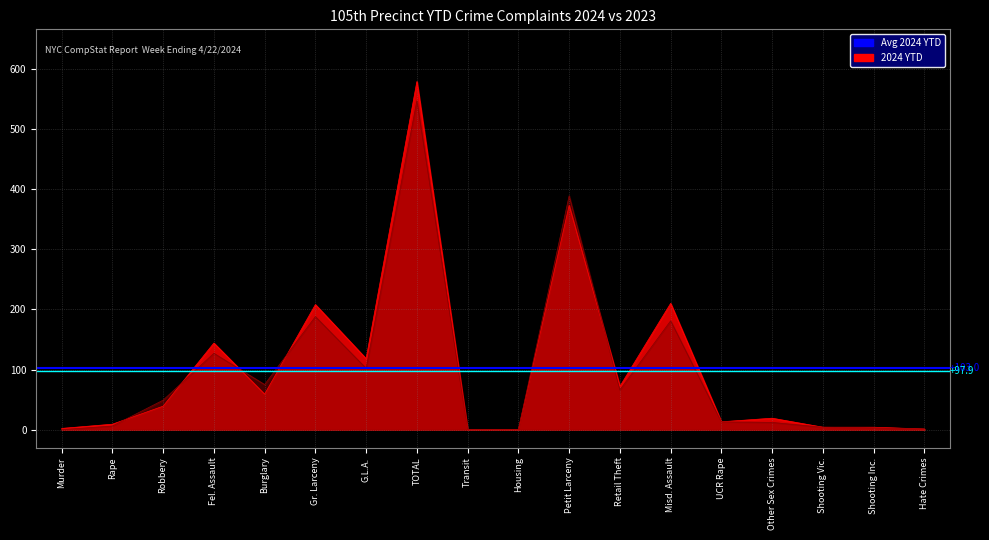

What is the label of the 2nd point from the left?

Rape